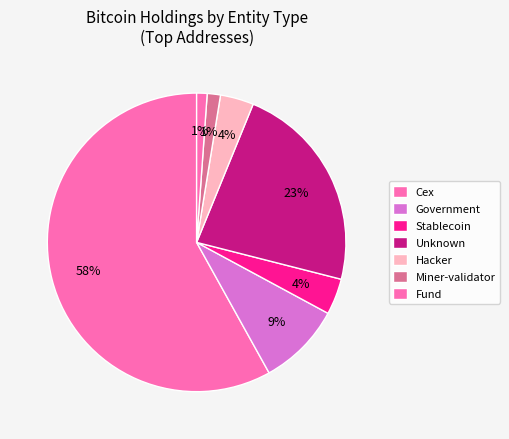

Count the number of slices in the pie.

7